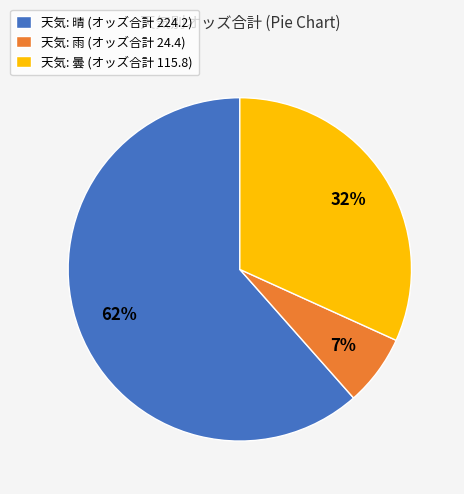

To the nearest percent, what portion does 天気: 曇 (オッズ合計 115.8) represent?

32%